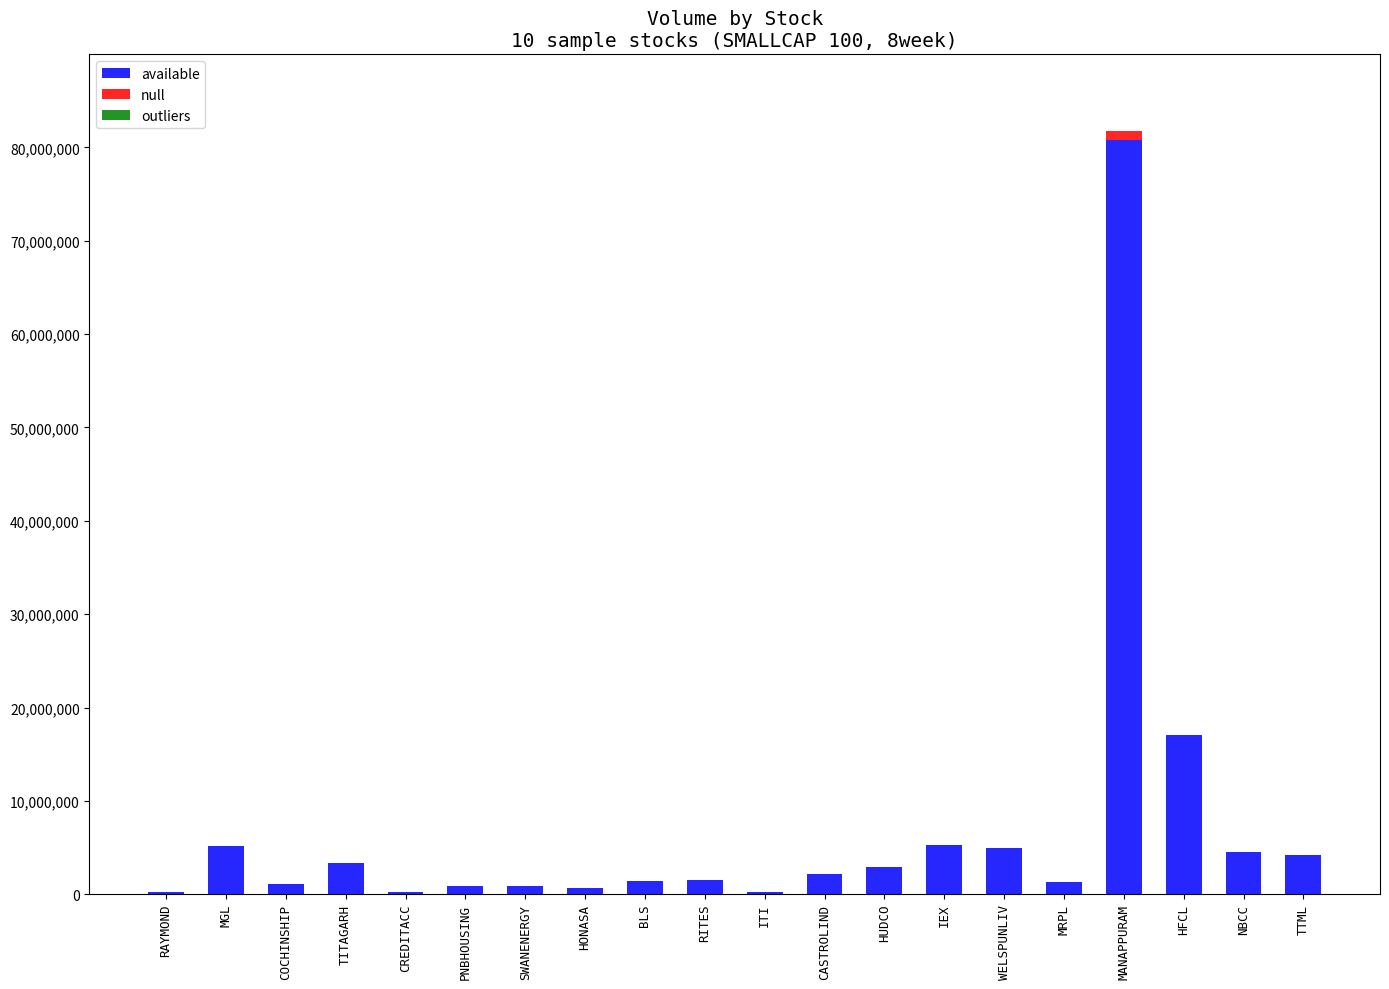

Is it true that available equals 3334370 at TITAGARH?

True